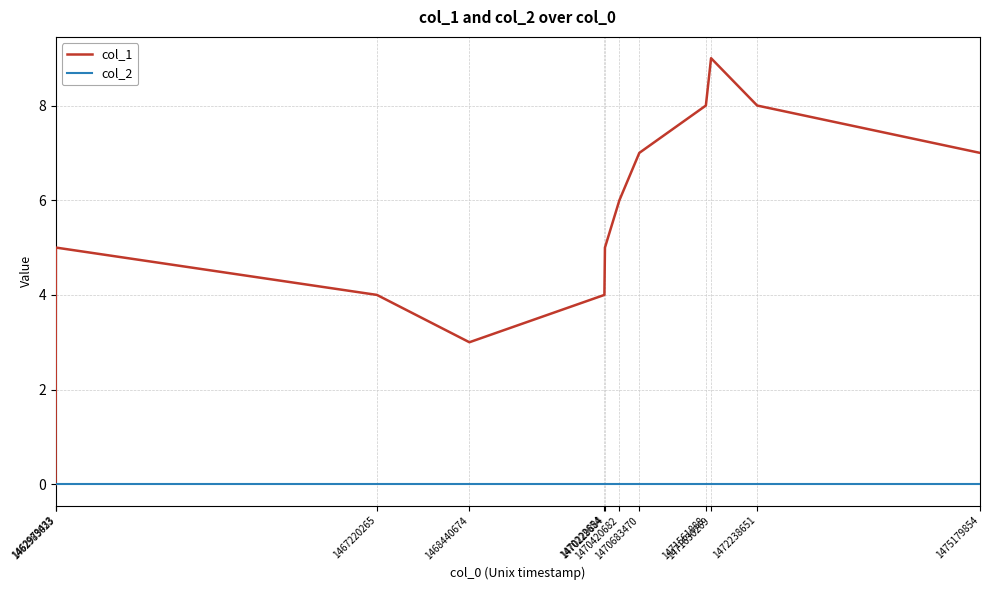

Rank the series by their maximum value, from lowest to highest.

col_2, col_1